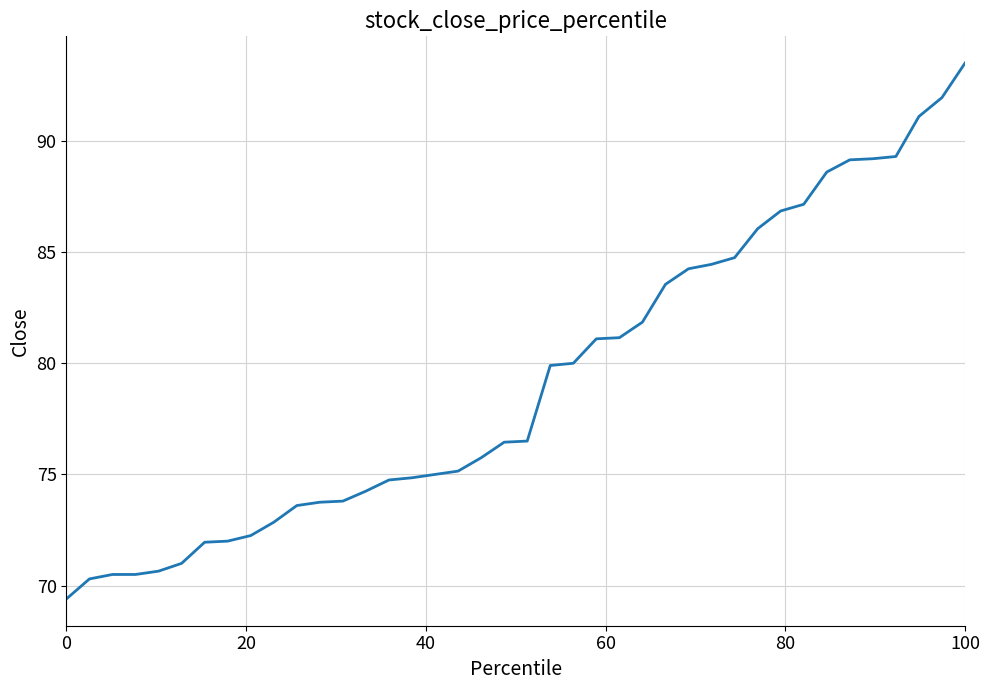

What is the difference between the maximum and minimum values?

24.1